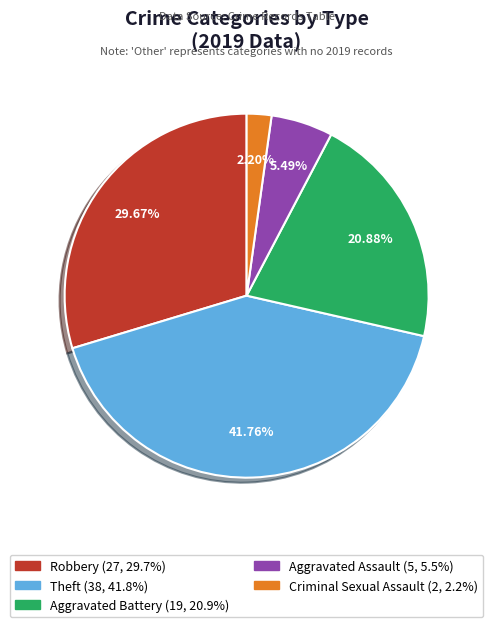

How many slices are in this pie chart?

5